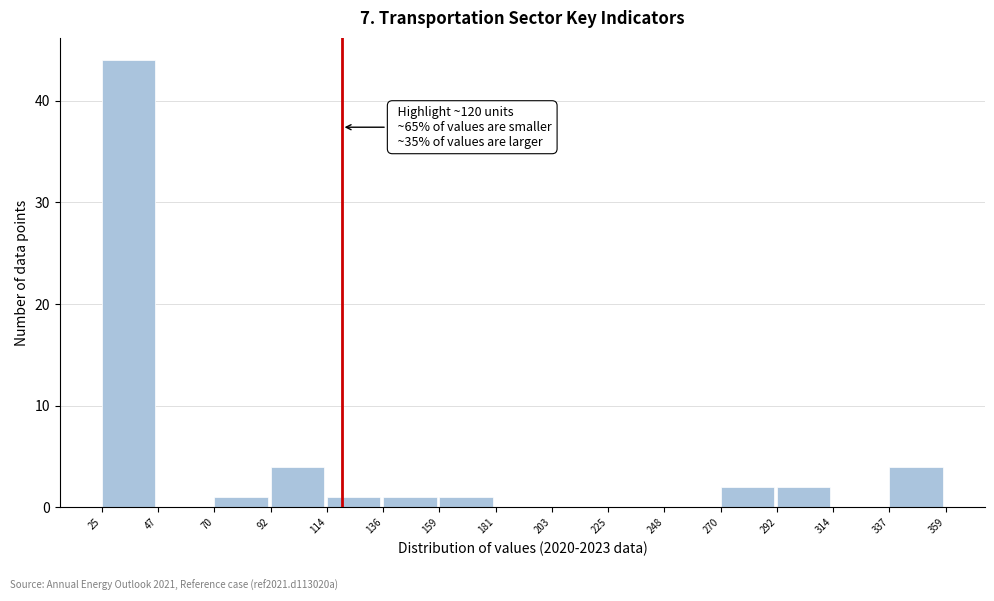

Which range on the x-axis has the tallest bar?

25 to 47